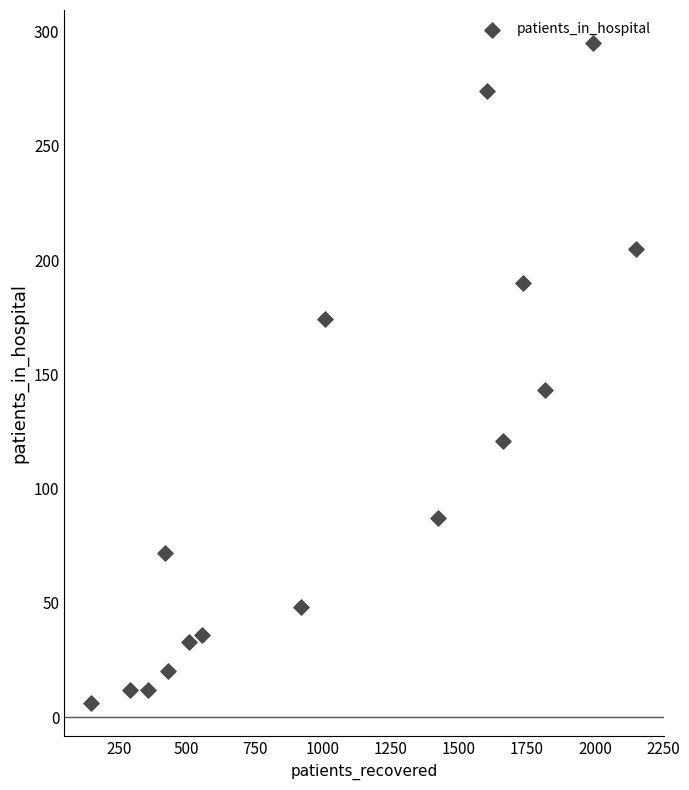

What Y value in the scatter plot is closest to 150?

143